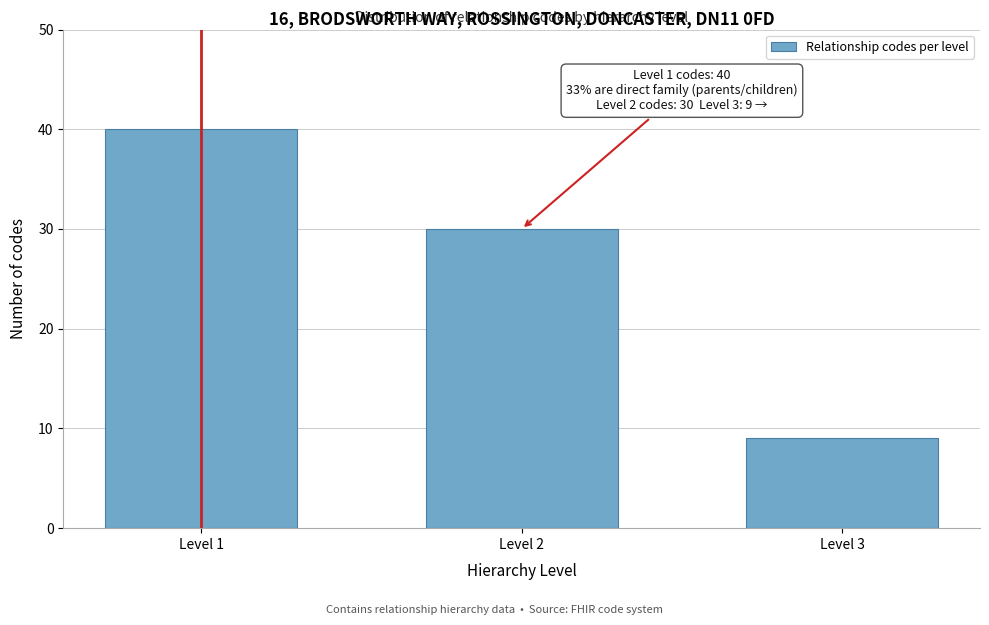

Reading right to left, extract all data points from this chart.

Level 3=9	Level 2=30	Level 1=40